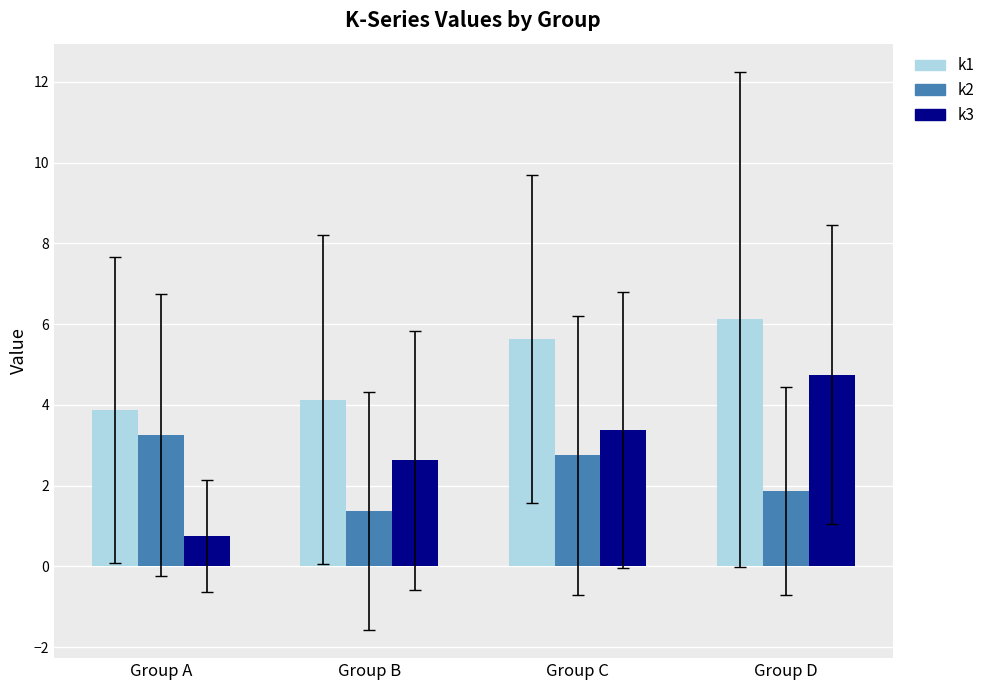

At which category does the chart reach its peak across all series?

Group D